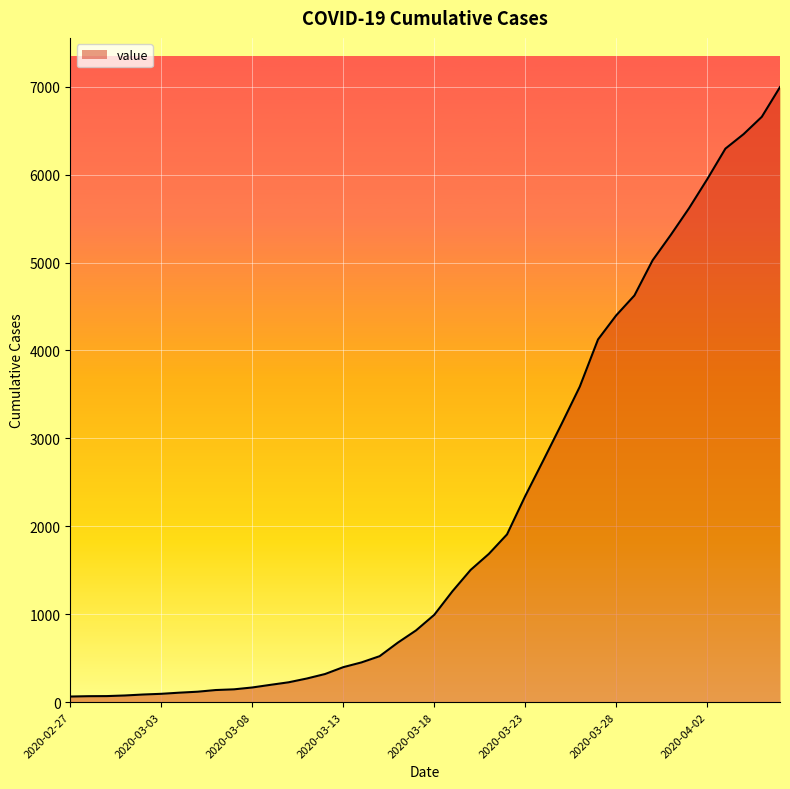

What is the greatest value displayed?

6995